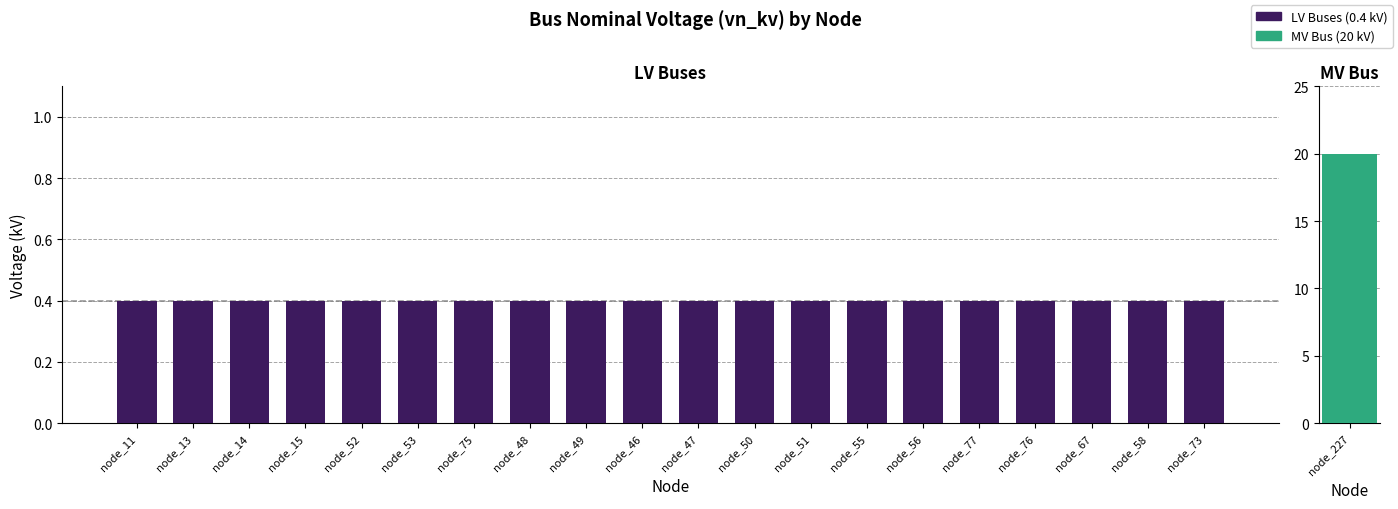

Reading right to left, list all the values displayed in this chart.

20.0	0.4	0.4	0.4	0.4	0.4	0.4	0.4	0.4	0.4	0.4	0.4	0.4	0.4	0.4	0.4	0.4	0.4	0.4	0.4	0.4